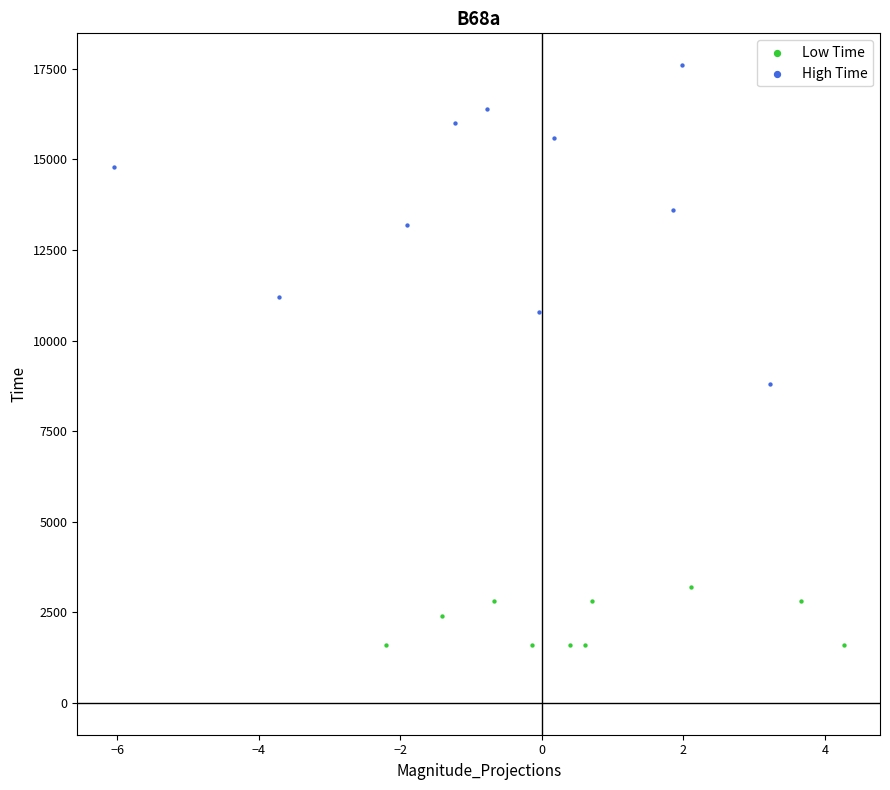

Which series has the largest Y range (max minus min)?

High Time